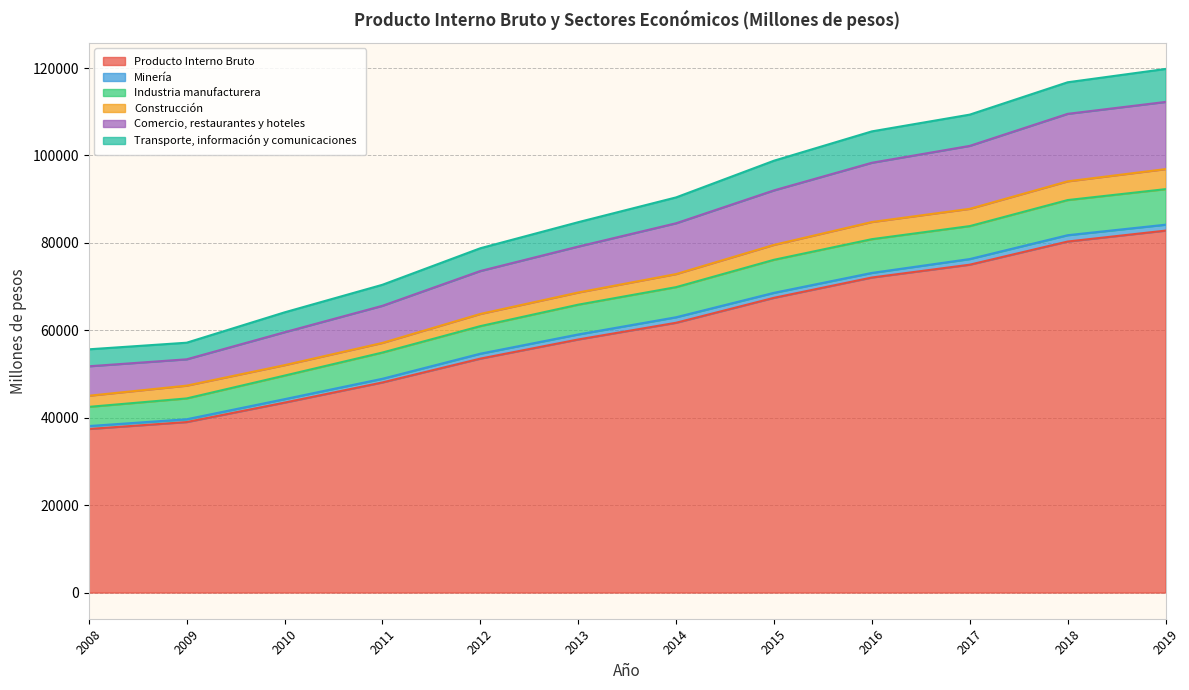

At how many categories does at least one series exceed 116772?

1